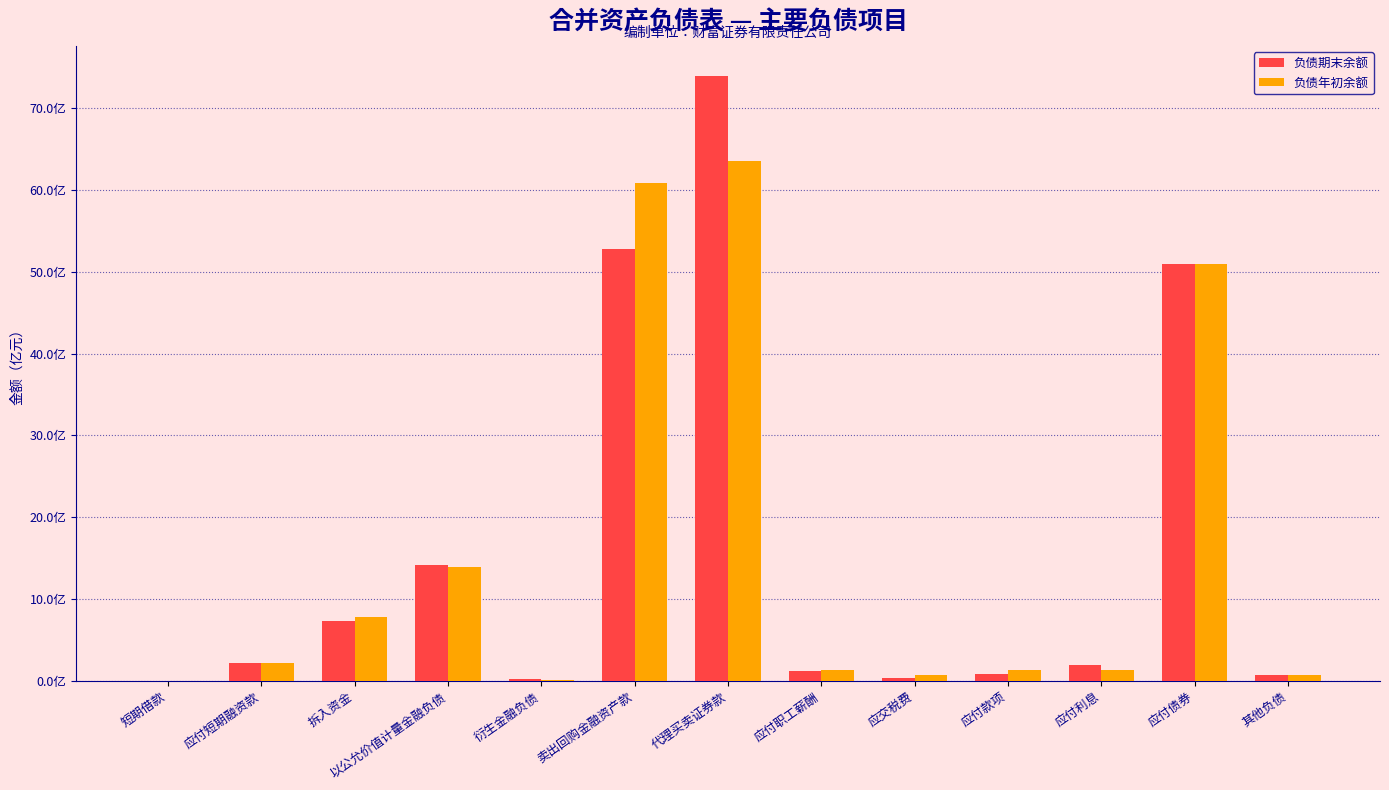

What is the maximum value for 负债年初余额?

6348763567.1